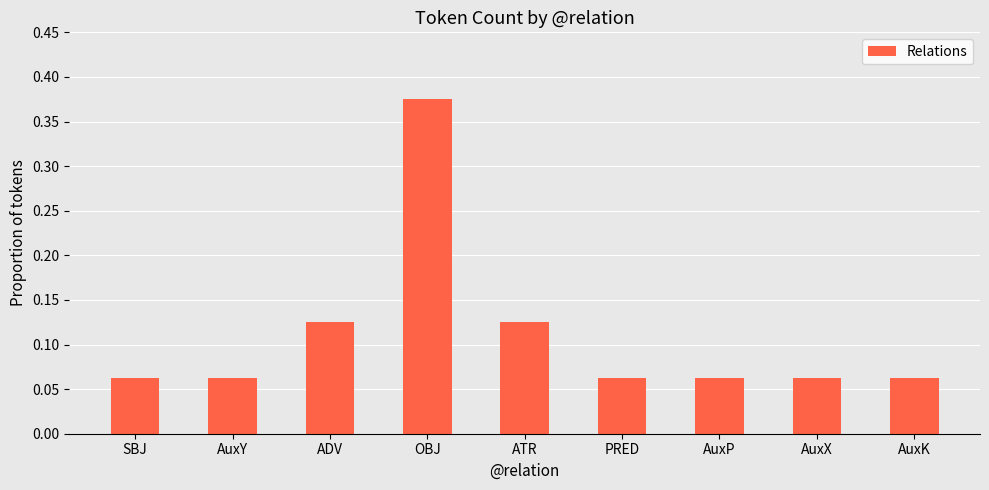

What is the label of the 2nd bar from the right?

AuxX